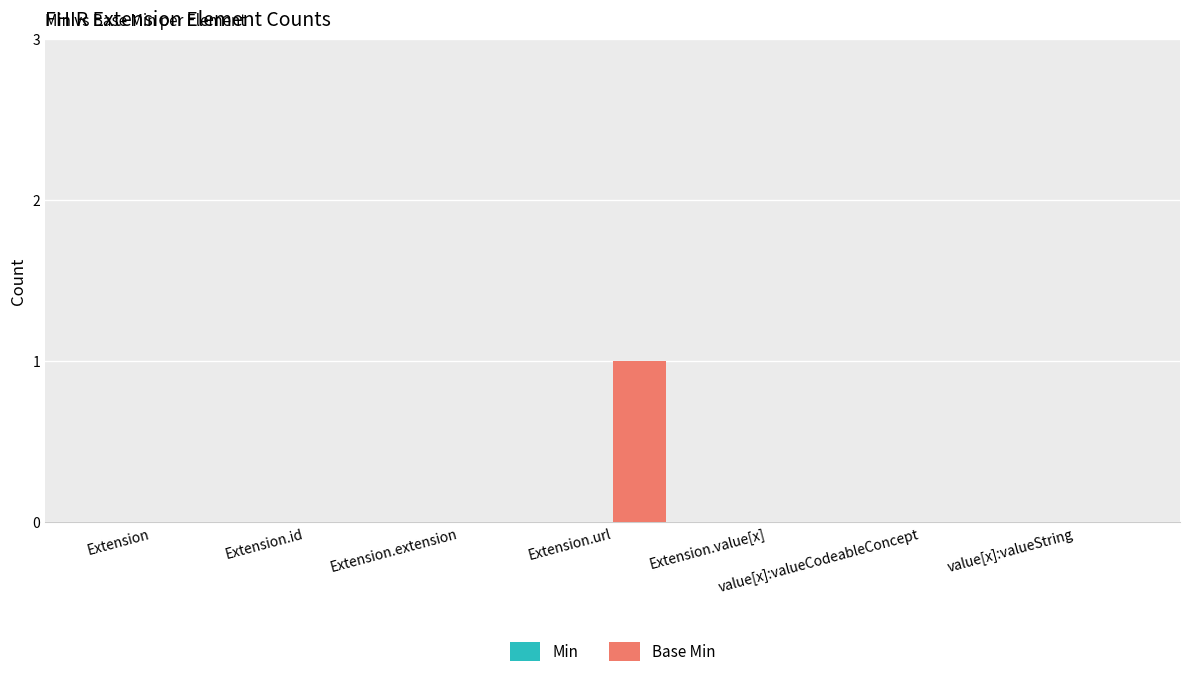

The chart shows a value of -1 at Extension.value[x]. True or false?

False